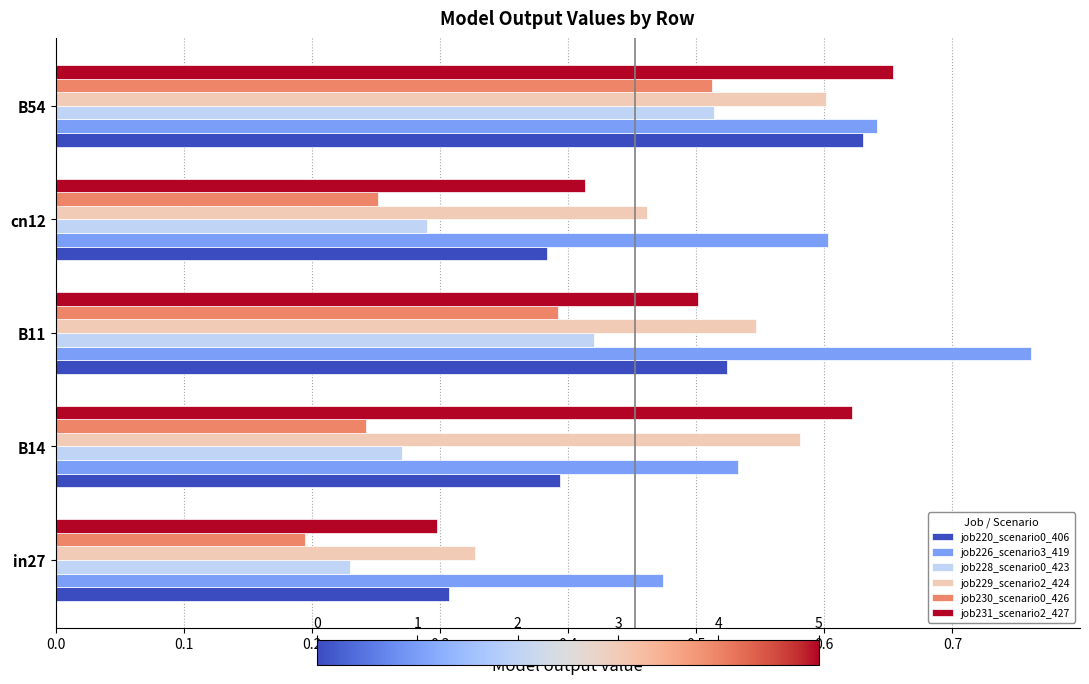

Which series has the largest range (max minus min)?

job231_scenario2_427